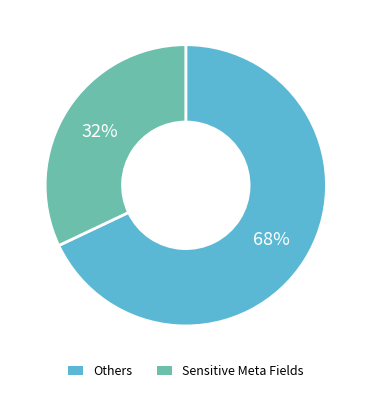

Combined, do Sensitive Meta Fields and Others account for over 50%?

Yes